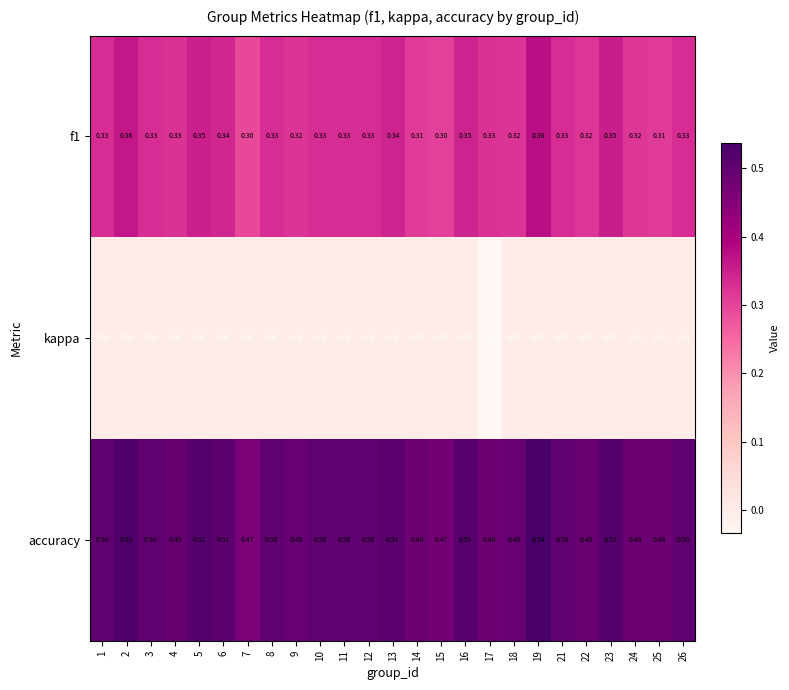

Is the value of accuracy at 5 greater than the value of f1 at 8?

Yes